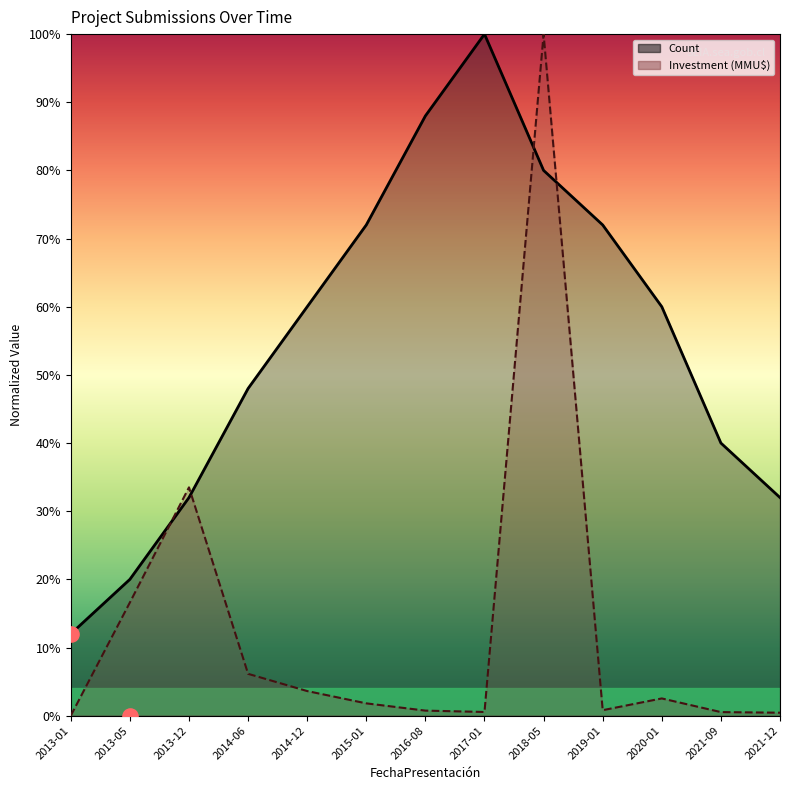

Which has a higher value, 2013-01 or 2013-05?

2013-01